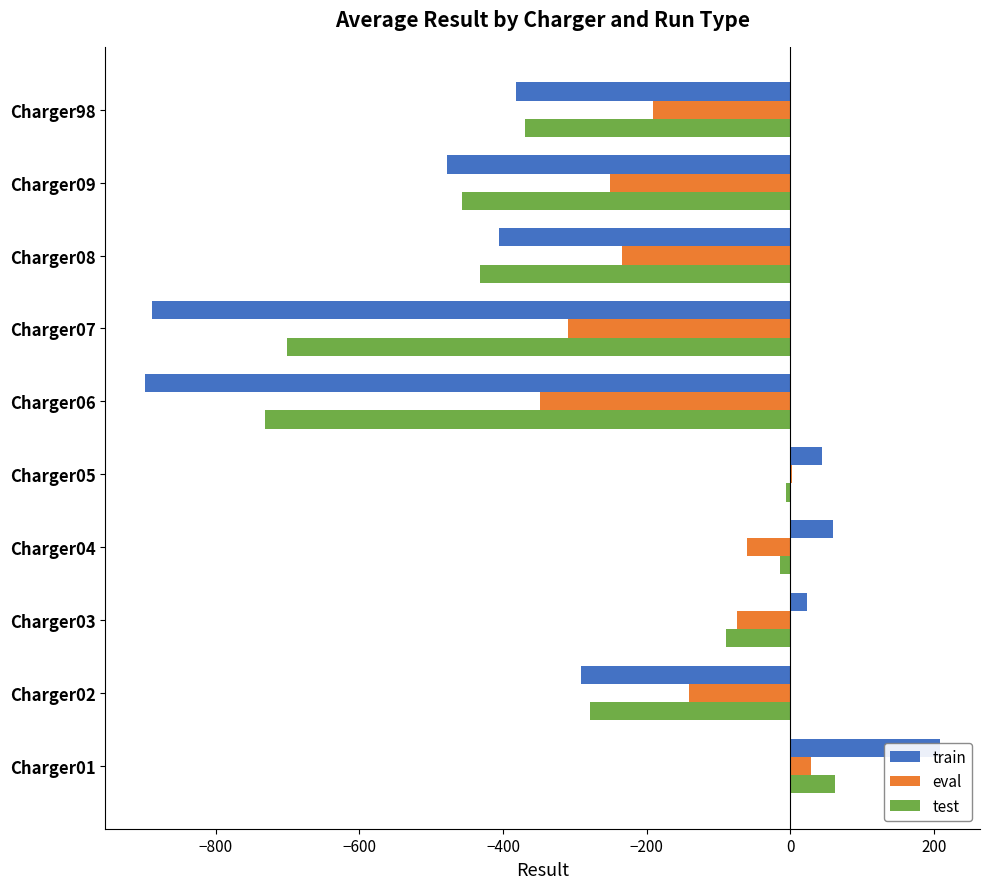

Read the train value at Charger98.

-381.7